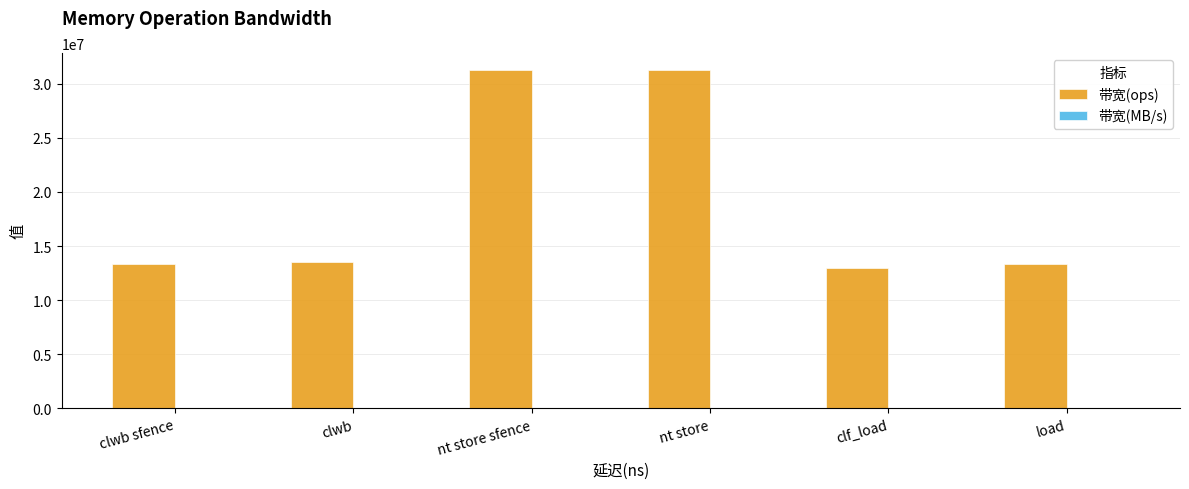

What is the total value across all series at load?

13334186